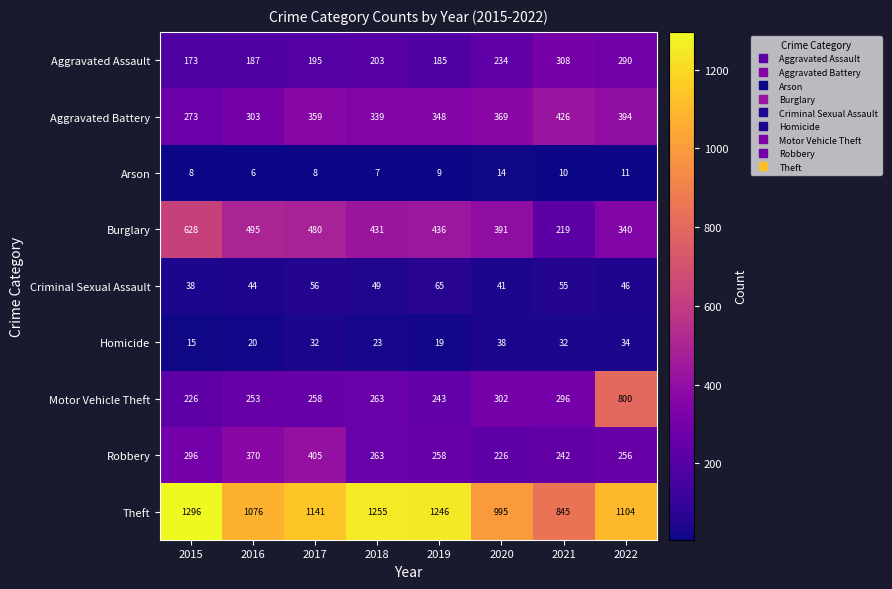

What is the total value across all series at 2017?

2934